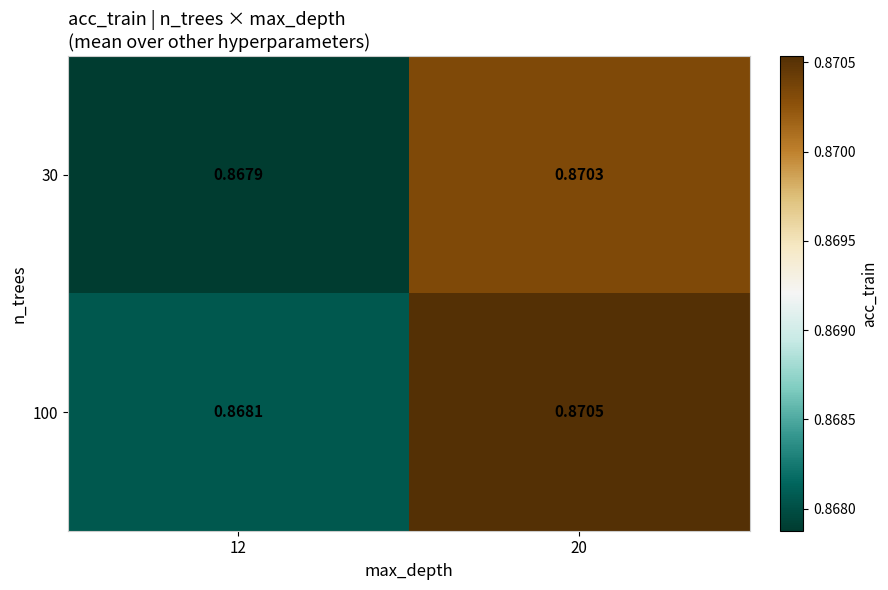

Rank the series by their maximum value, from highest to lowest.

100, 30